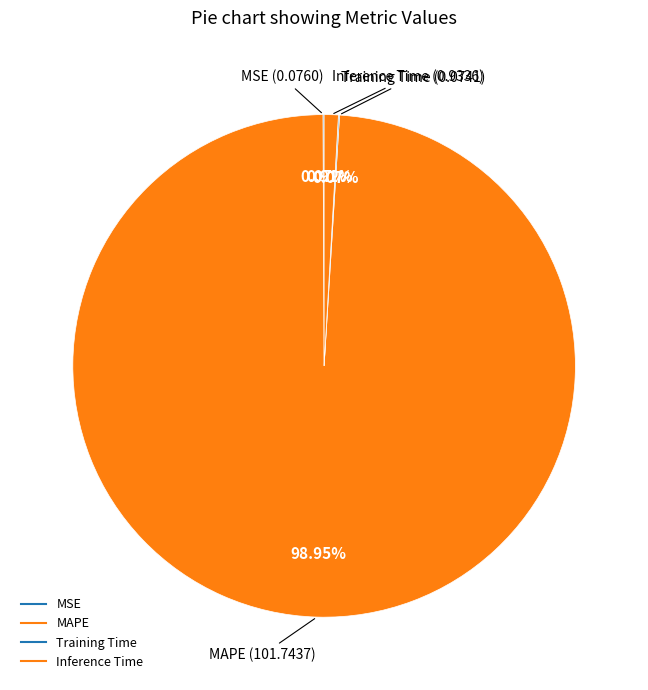

Count the number of slices in the pie.

4